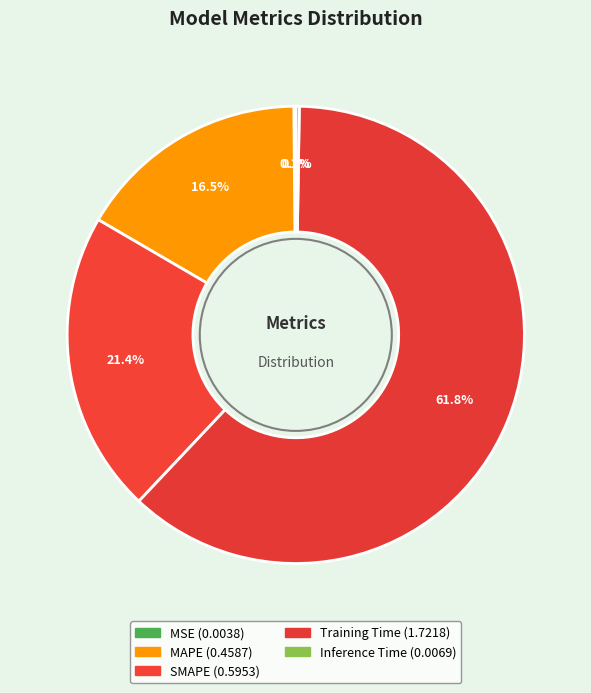

To the nearest percent, what is the combined percentage of MAPE and Inference Time?

17%